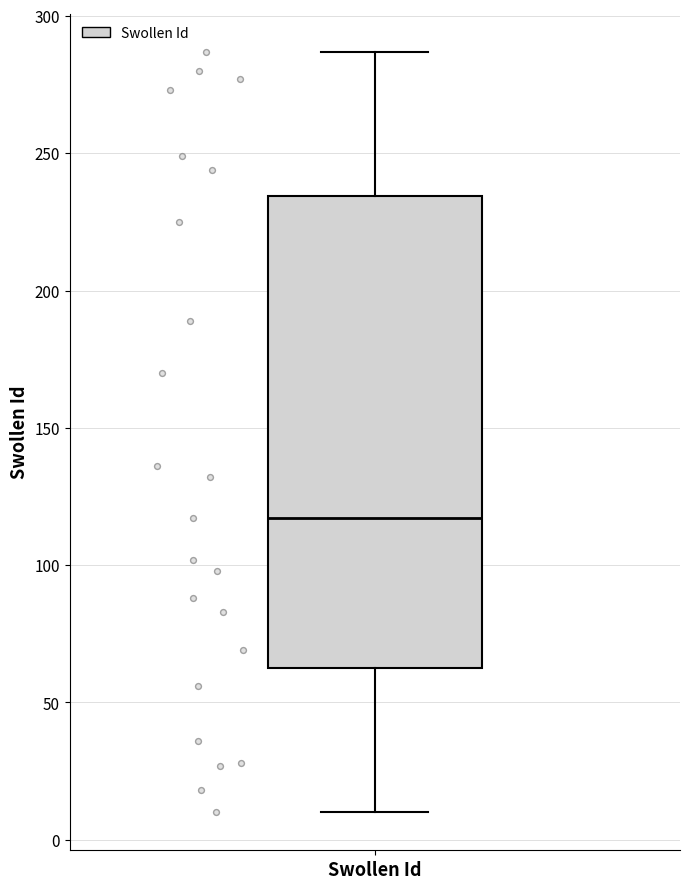

Read this box plot against the y-axis: the position of the median line, the range covered by the box, and the ends of both whiskers. The values are not printed on the chart, so give them approximately, as read against the axis.

median 115, box 65 to 235, whiskers 10 to 285